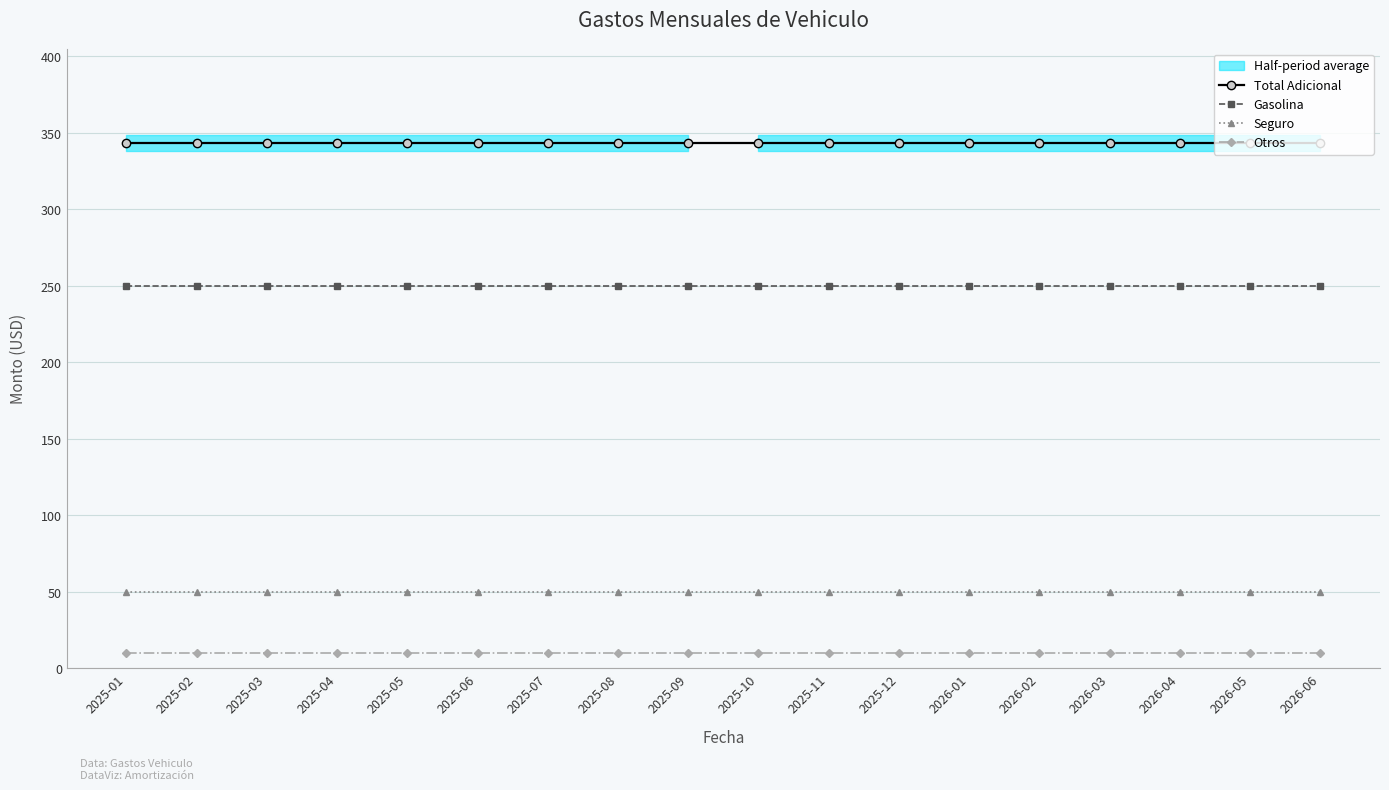

Count the number of categories in the chart.

18